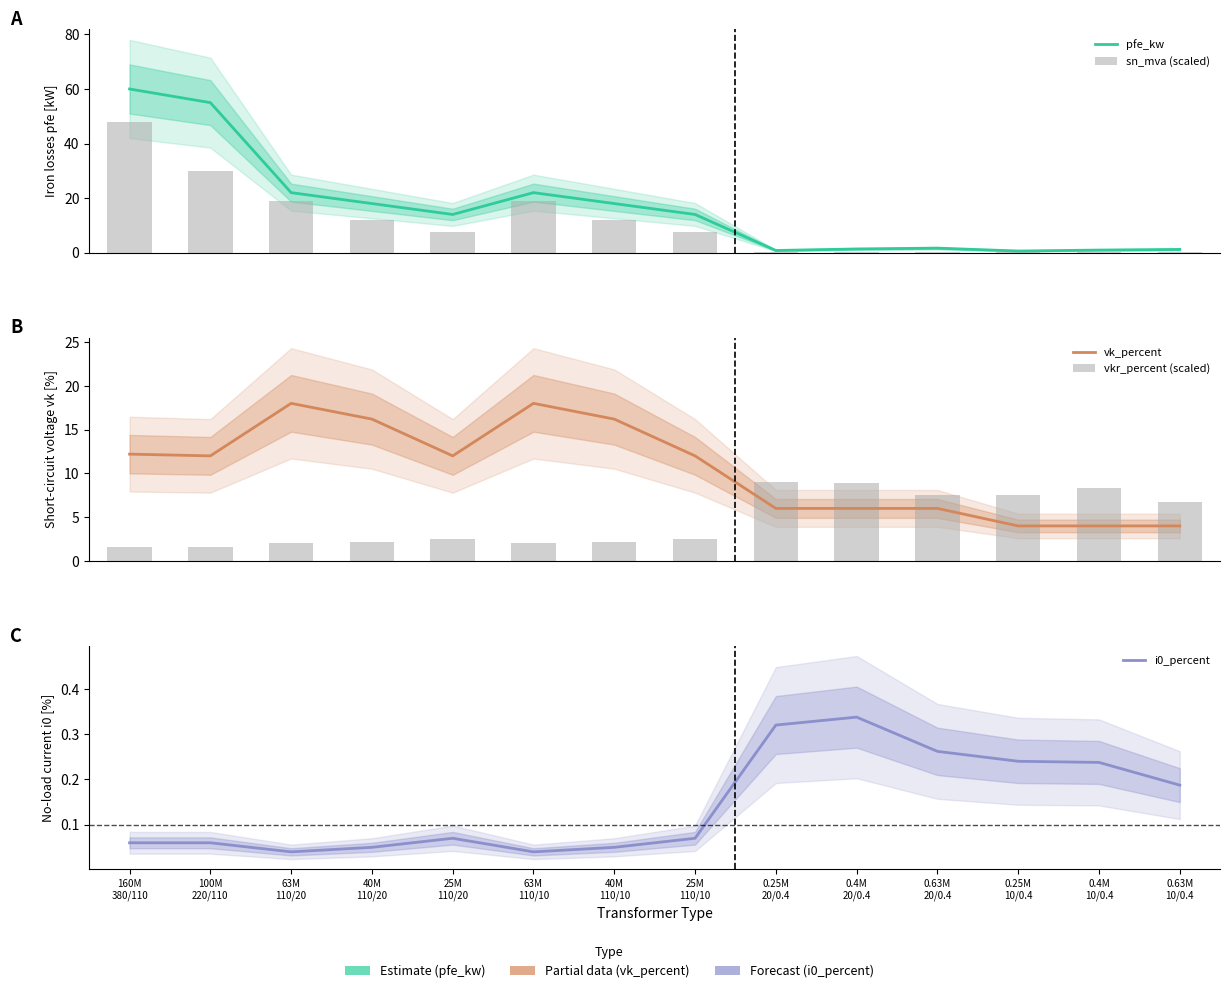

What is the average value of the pfe_kw series?

16.4